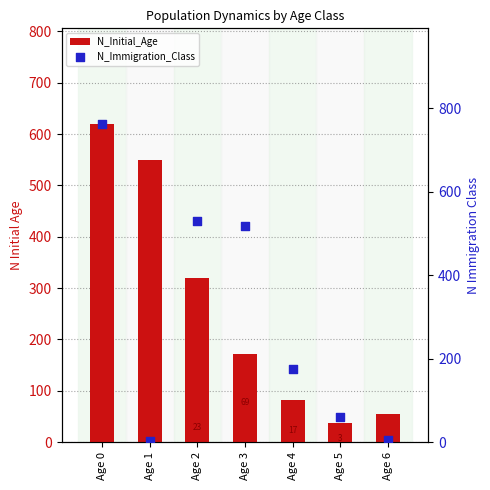

Which series reaches the minimum Y coordinate?

N_Immigration_Class